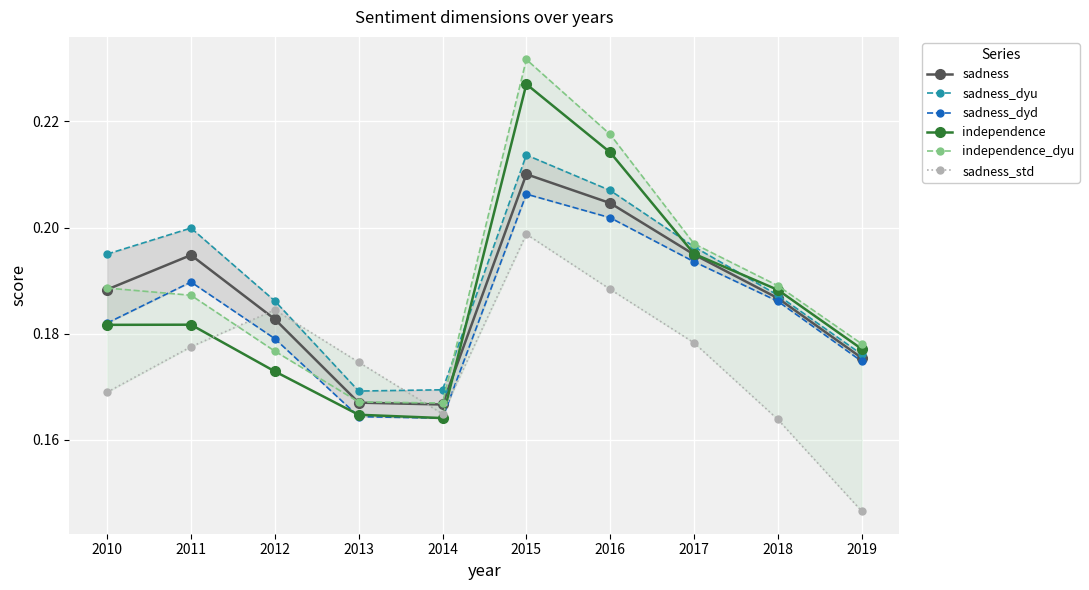

At 2010, list the series in order from largest to smallest.

sadness_dyu, independence_dyu, sadness, sadness_dyd, independence, sadness_std